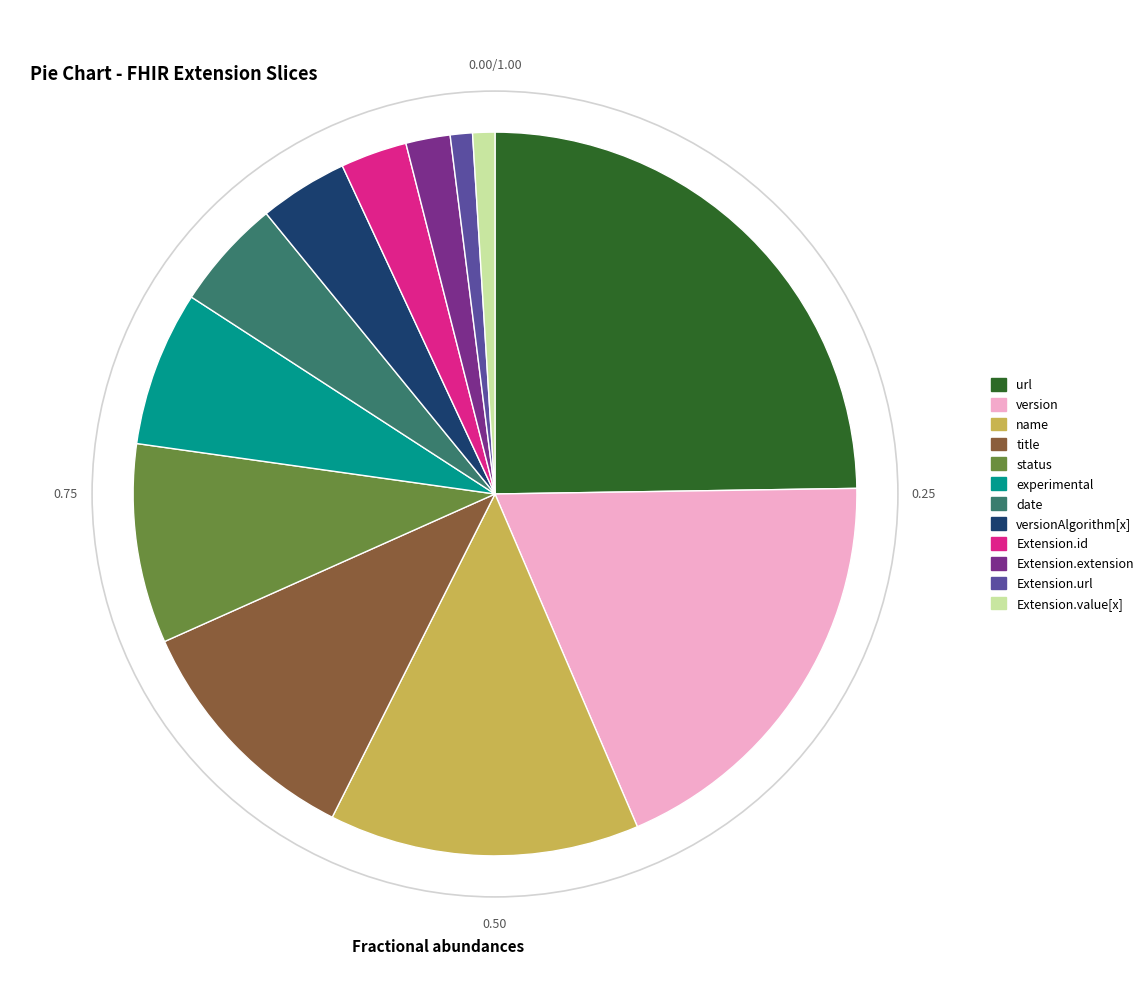

To the nearest percent, what is the average slice percentage?

8%